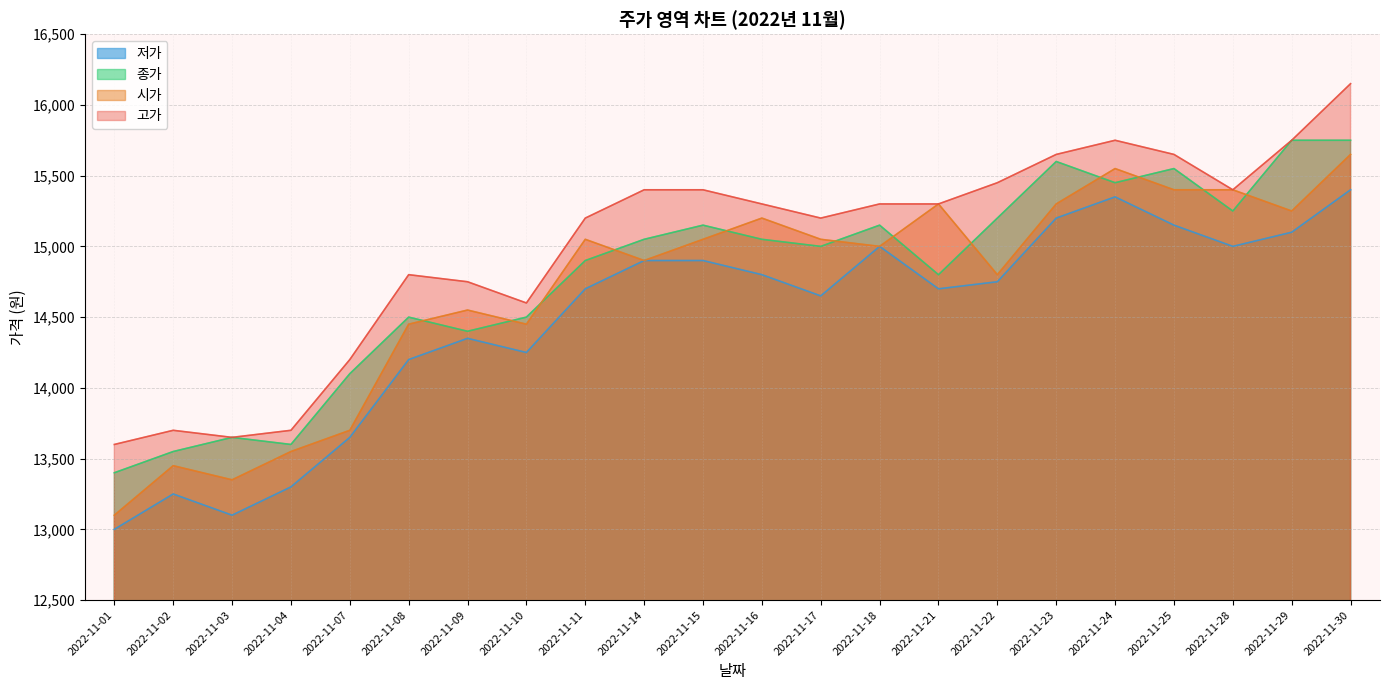

Which series has the largest total across all categories?

고가